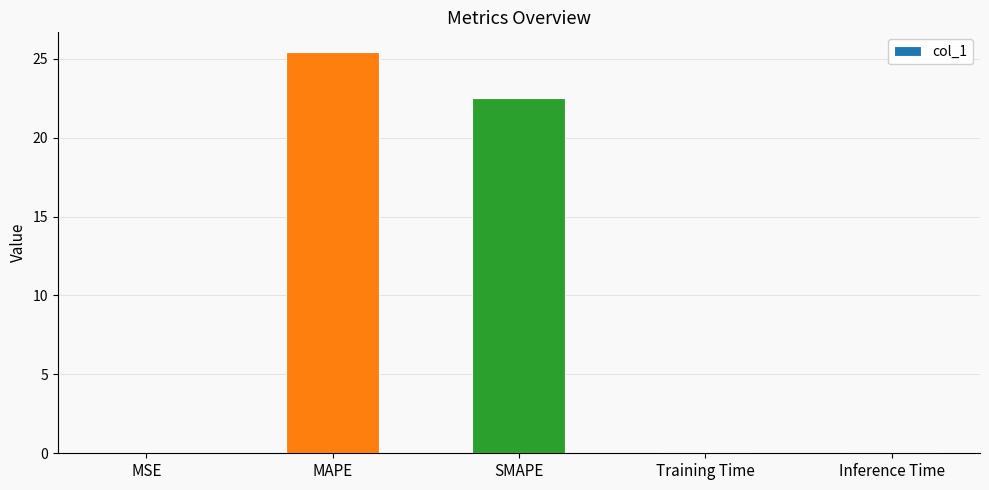

Is it true that the value at MSE is 0.0?

True